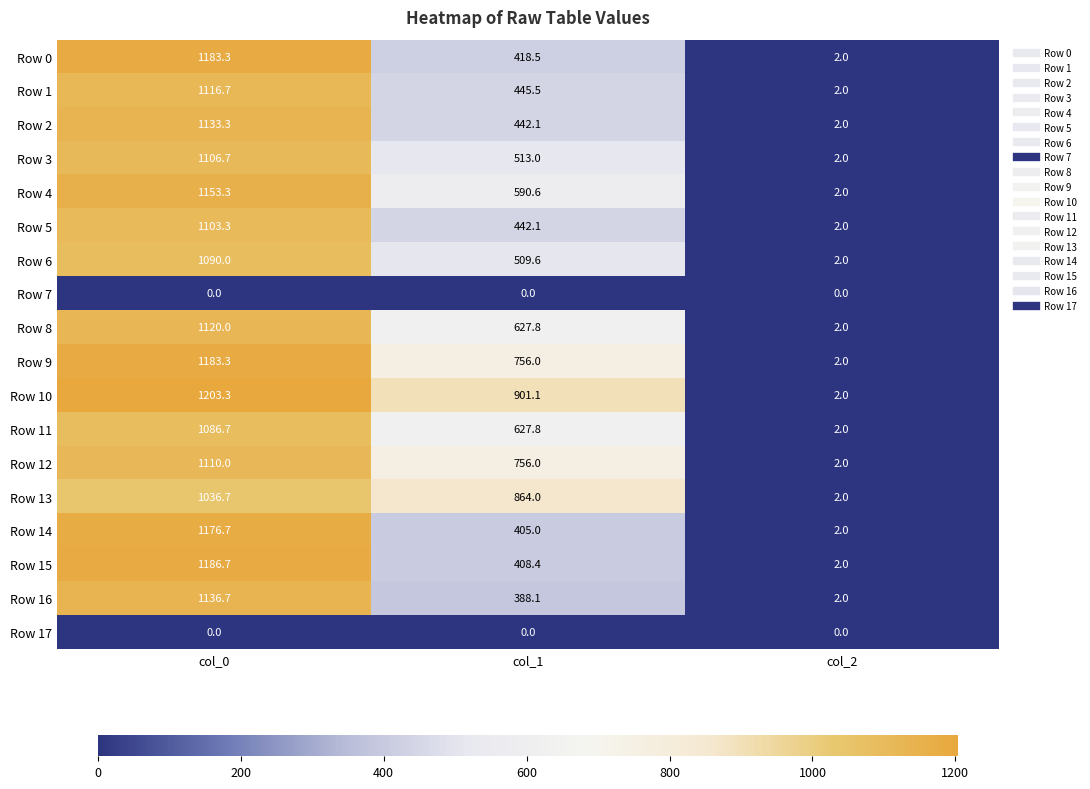

At which category is the sum across all series the highest?

col_0